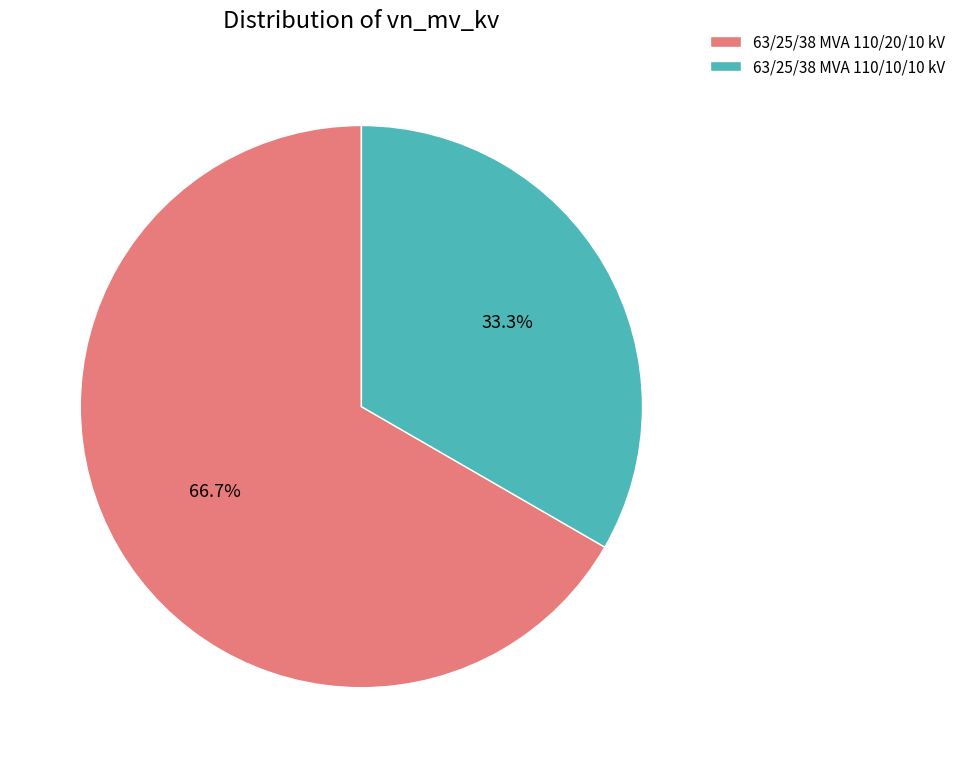

Rank the categories by value from lowest to highest.

63/25/38 MVA 110/10/10 kV, 63/25/38 MVA 110/20/10 kV